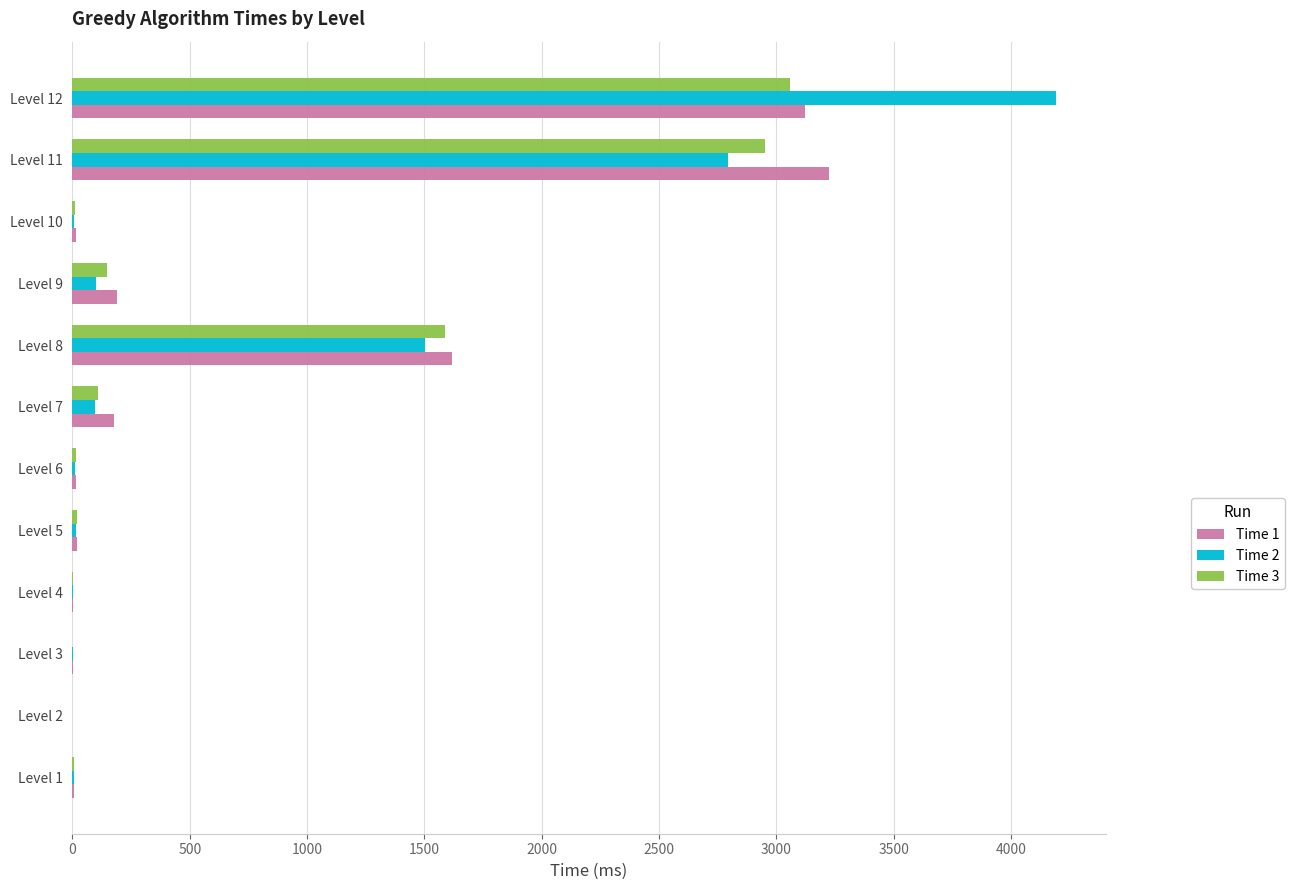

What is the greatest value displayed?

4194